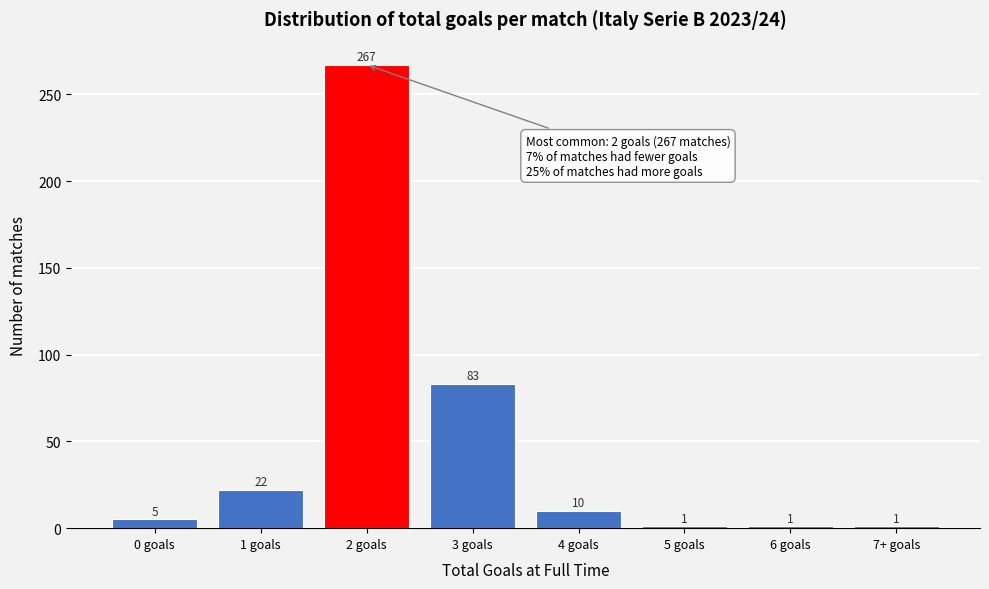

Reading right to left, transcribe all the data shown in this chart.

7+ goals=1	6 goals=1	5 goals=1	4 goals=10	3 goals=83	2 goals=267	1 goals=22	0 goals=5